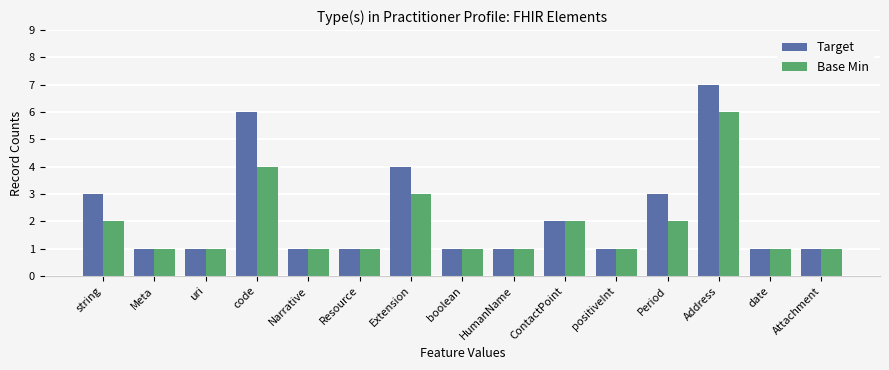

At which label is Target closest to 4?

Extension